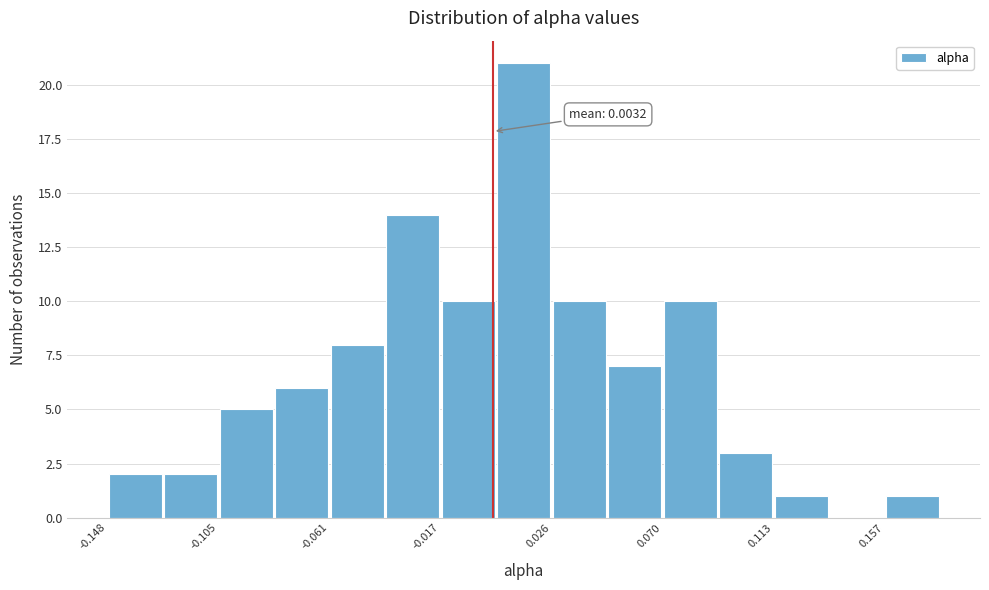

Over which range of the x-axis is the bar tallest?

0.005 to 0.025